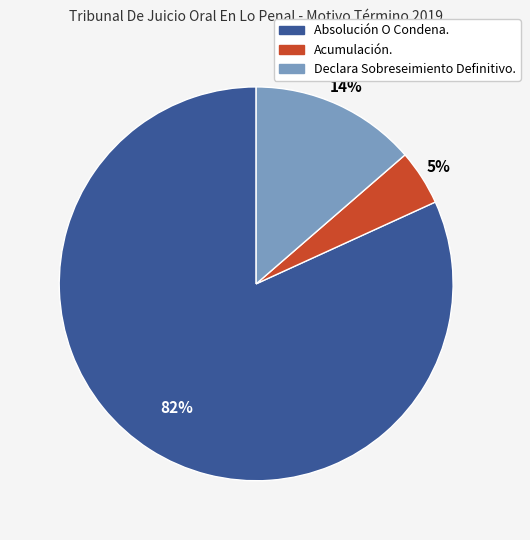

What is the largest slice in the pie chart?

Absolución O Condena.